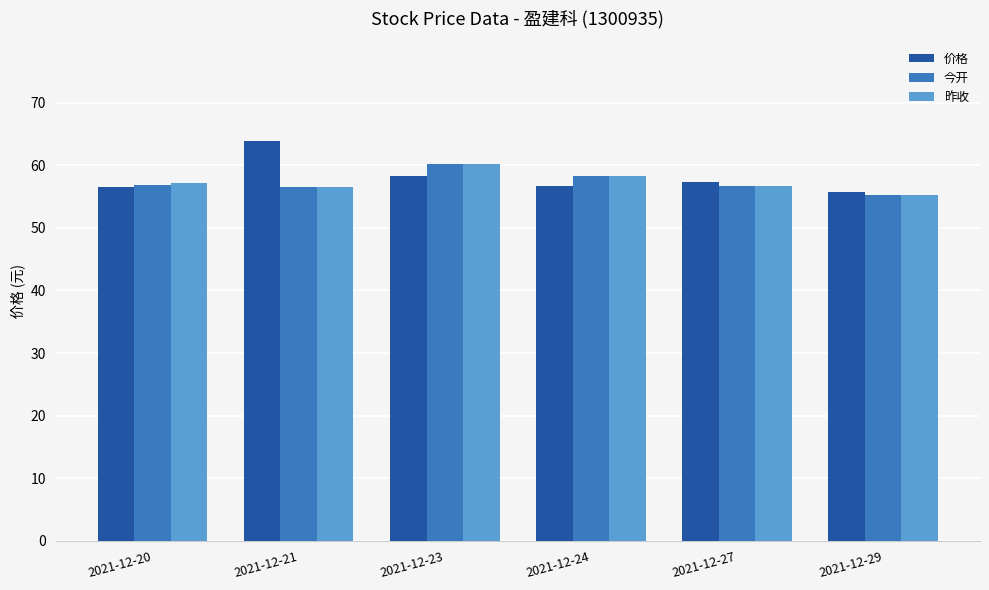

Which category has the highest value in the 价格 series?

2021-12-21